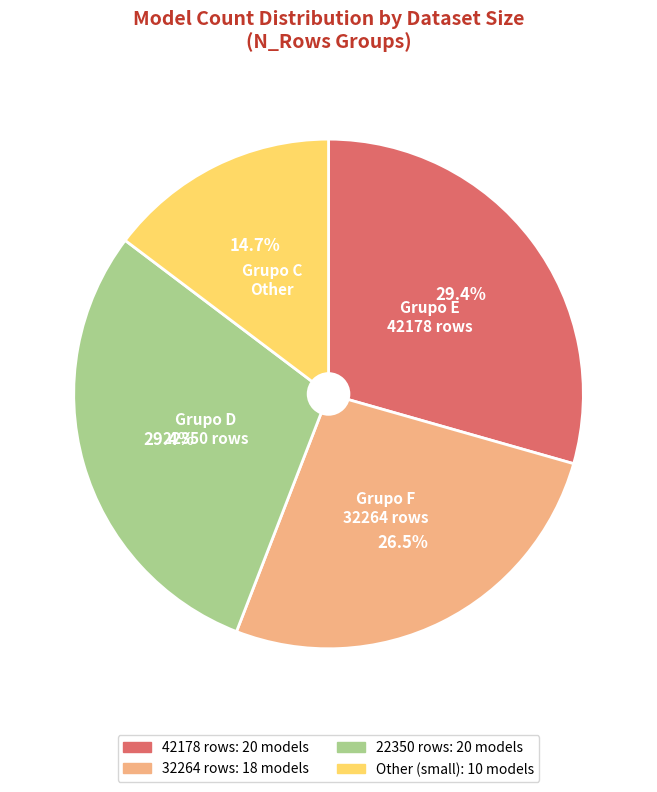

Does any single category account for the majority?

No